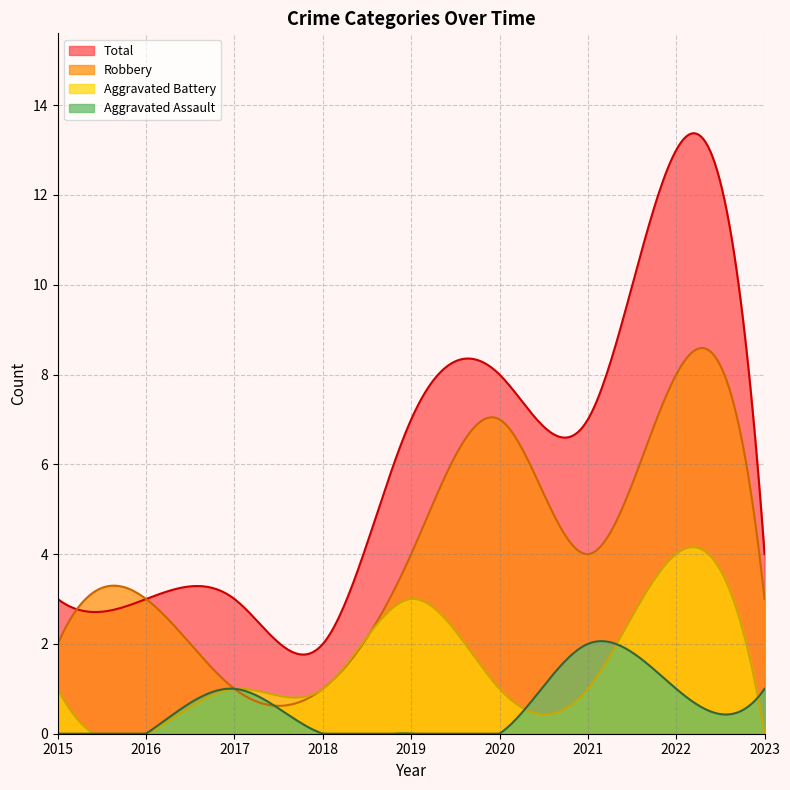

At which label does Aggravated Battery first exceed 1?

2019